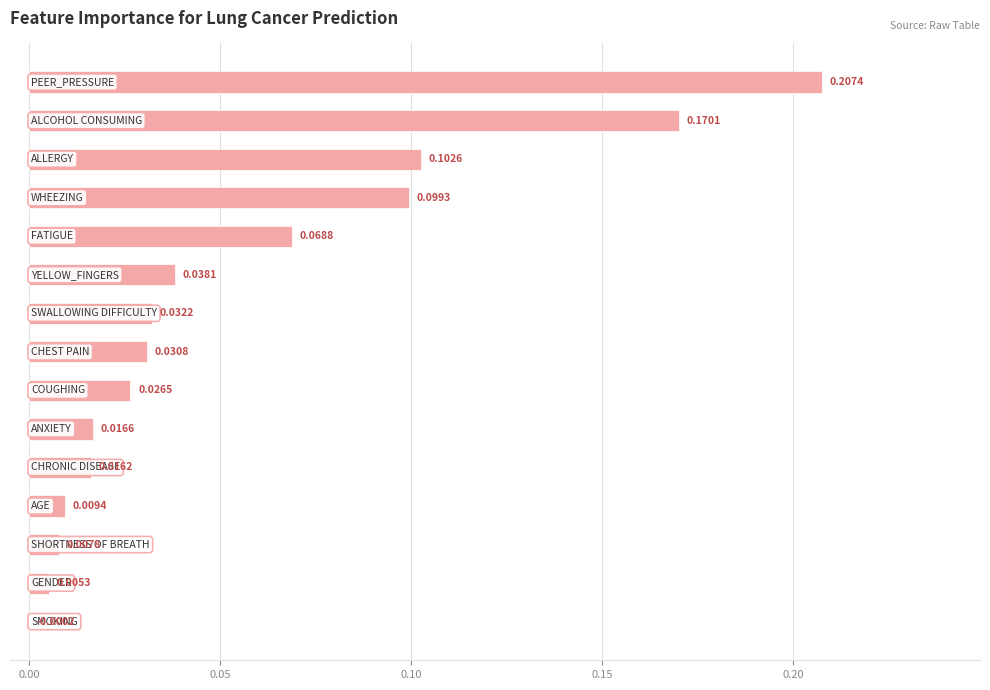

What is the sum of all values?

0.8